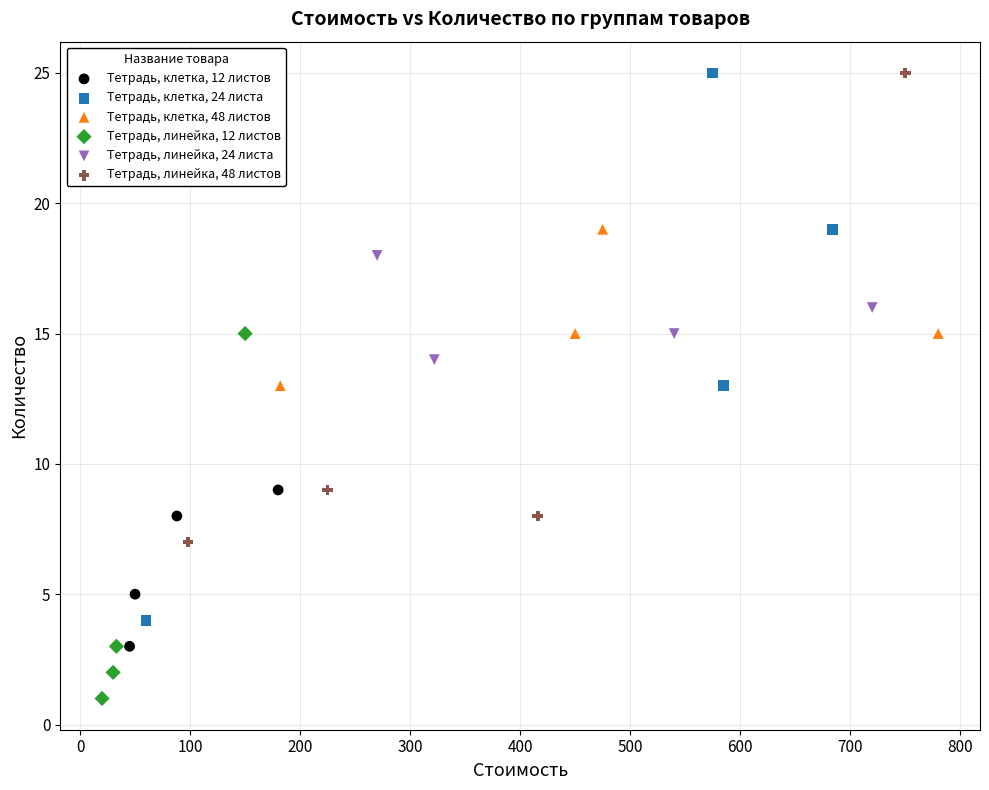

Which series contains the lowest Y value?

Тетрадь, линейка, 12 листов